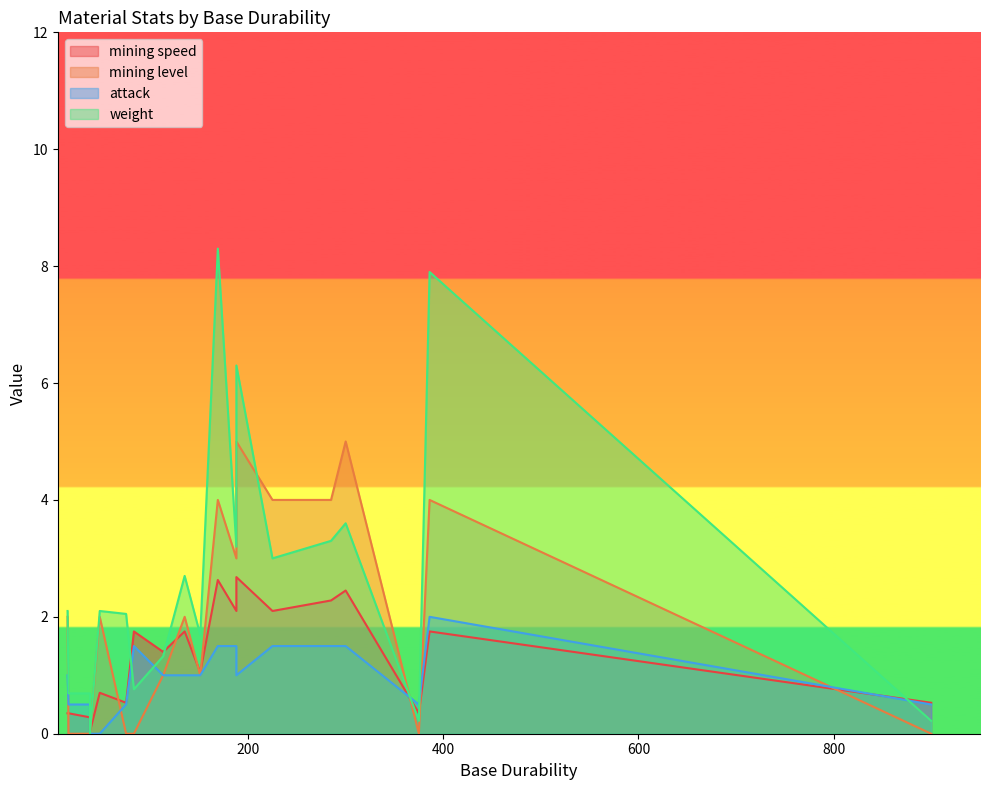

What is the difference between the highest and lowest values at 300?

3.5